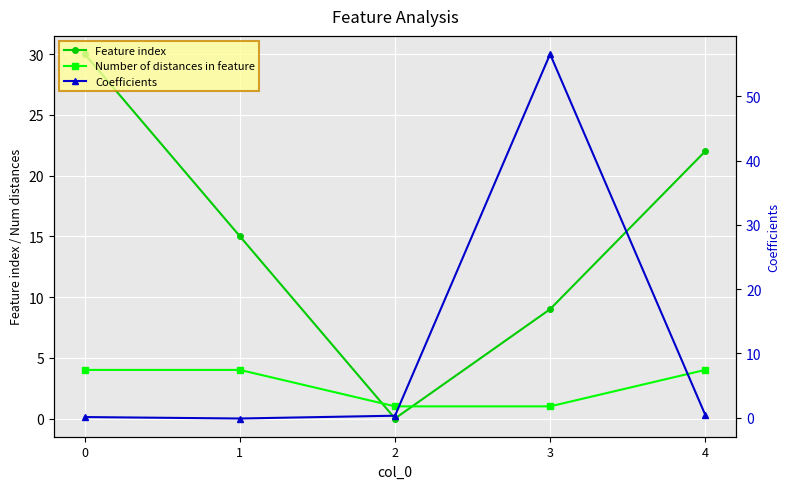

What is the value of the Feature index point at the 4th from the left?

9.0